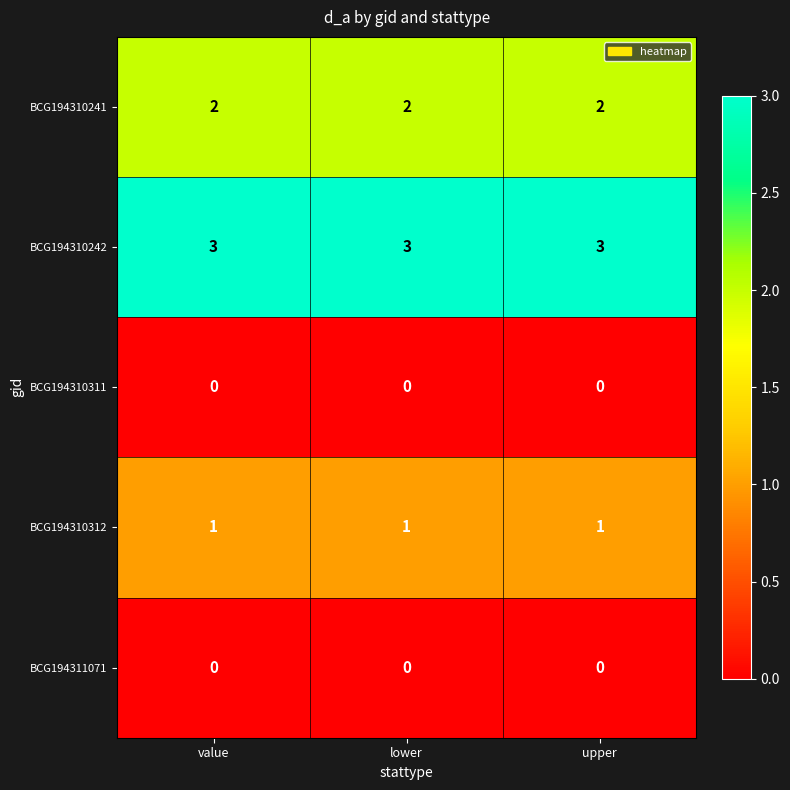

Count the number of categories in the chart.

3